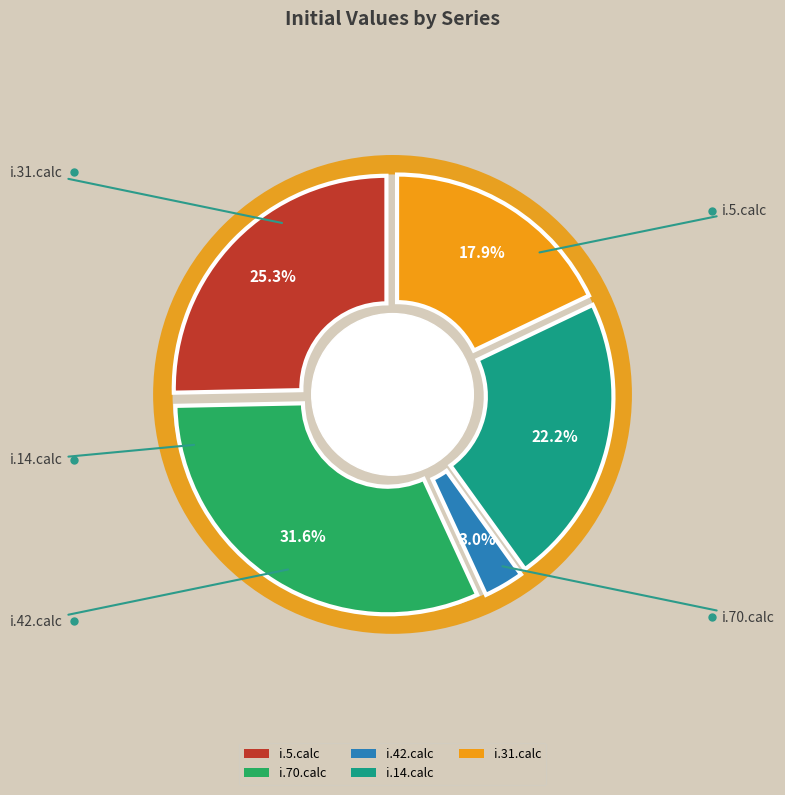

Is there any slice that represents more than half of the pie?

No